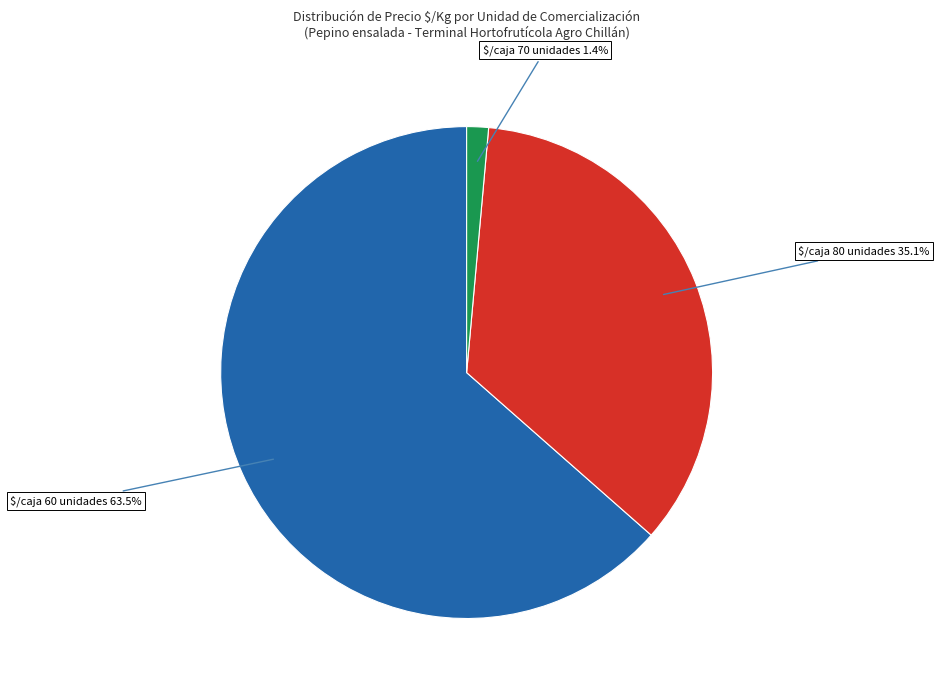

Count the number of slices in the pie.

3